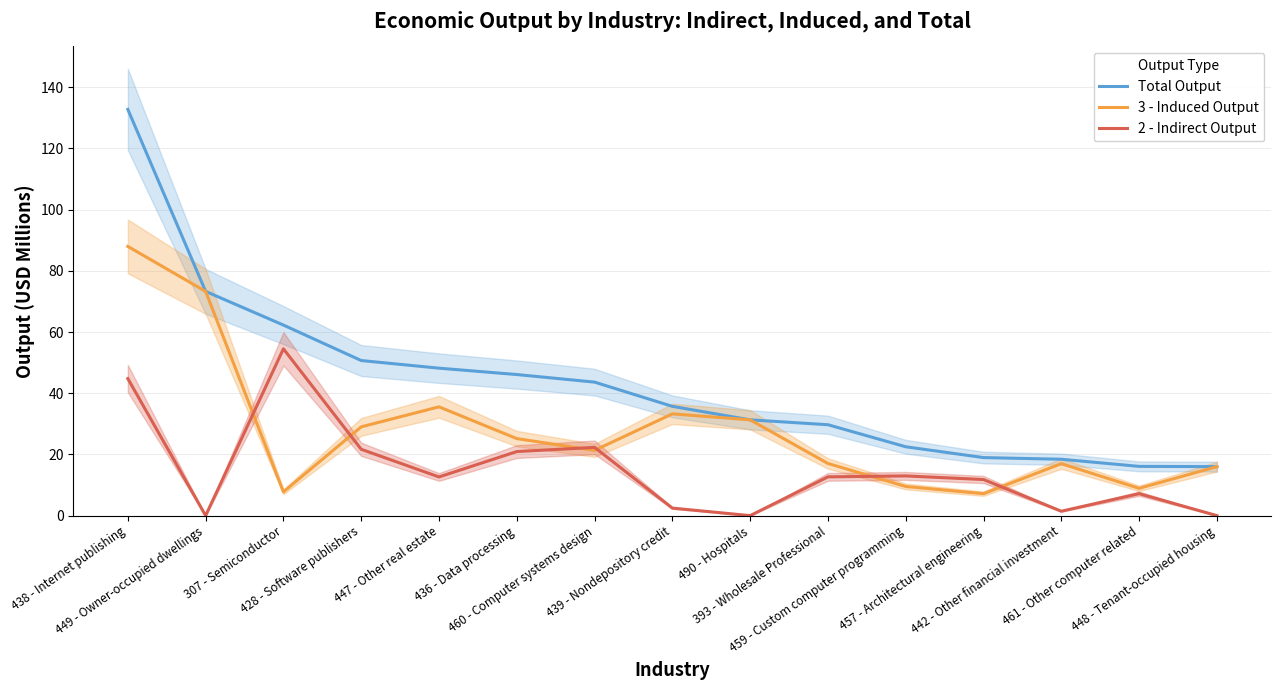

What is the spread (max minus min) of values at 439 - Nondepository credit?

33.3